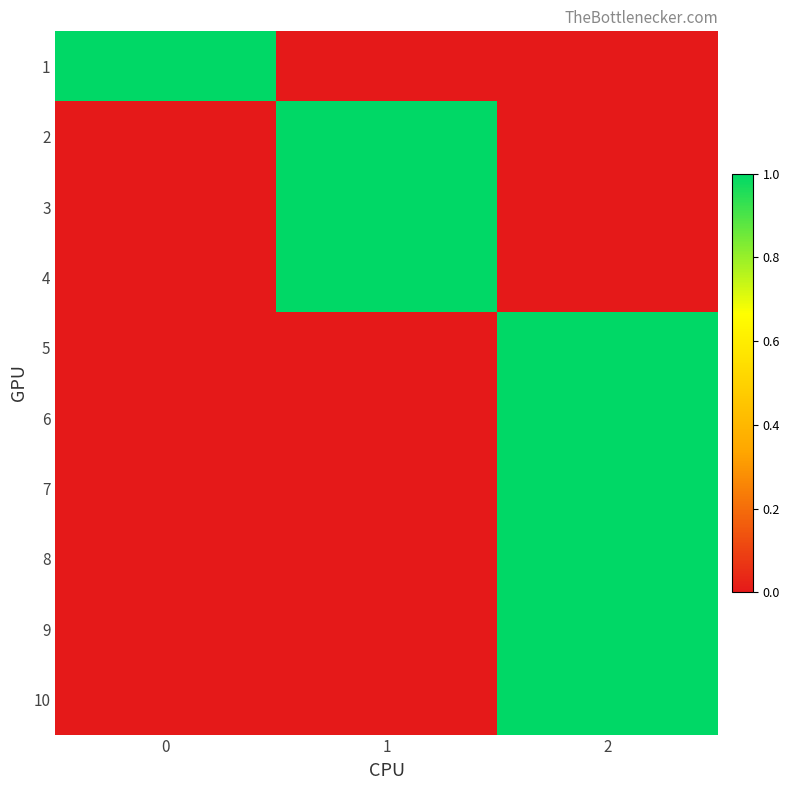

Which label corresponds to the smallest value in the chart?

1